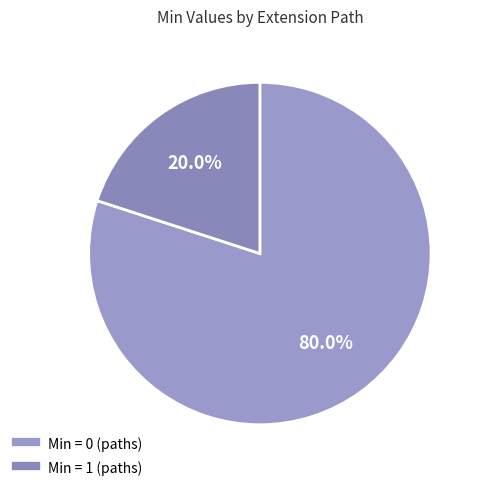

To the nearest percent, what is the difference between the largest and smallest slice percentages?

60%